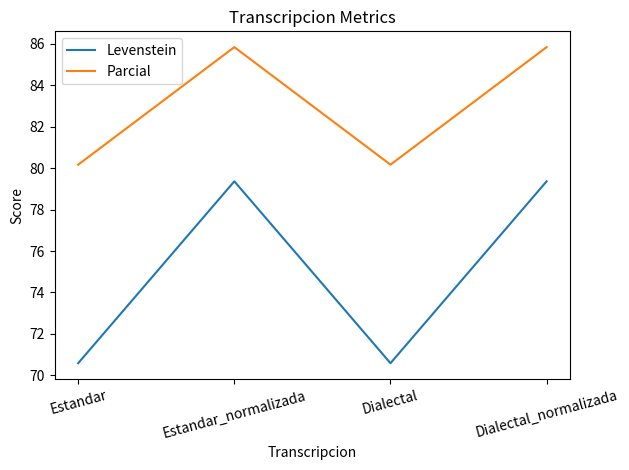

What position from the right is Dialectal?

2